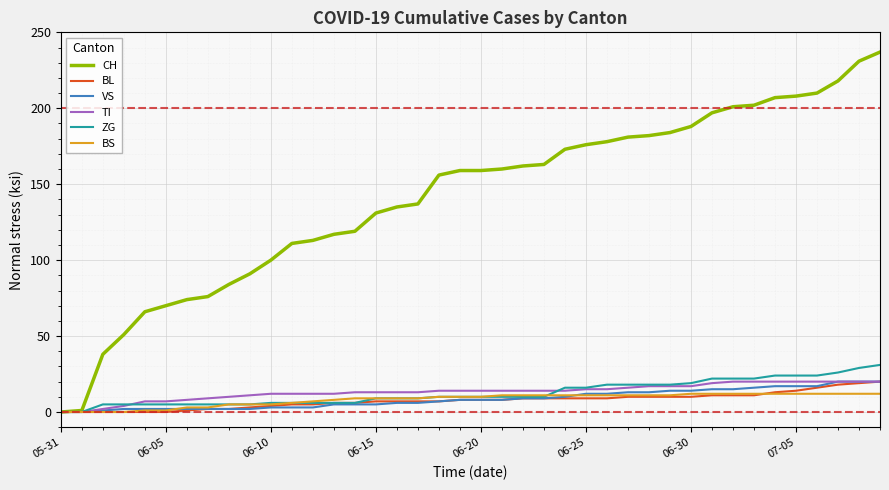

How many lines are shown in the chart?

6